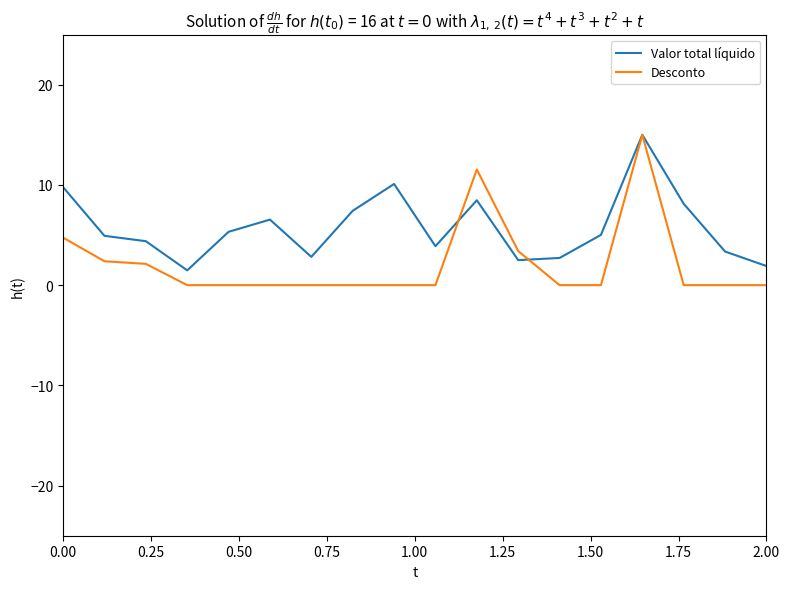

Which series has the largest total across all categories?

Valor total líquido